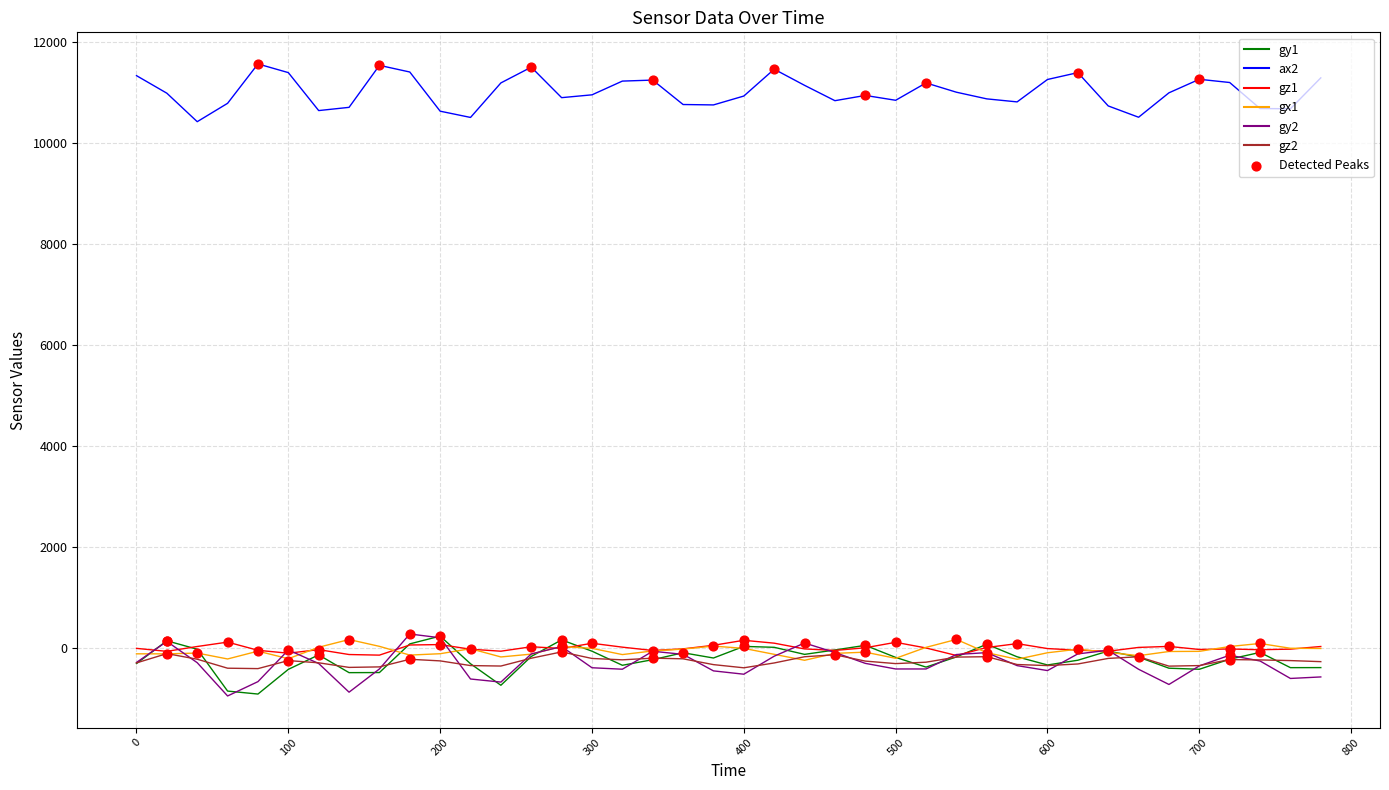

Which series has the largest total across all categories?

ax2